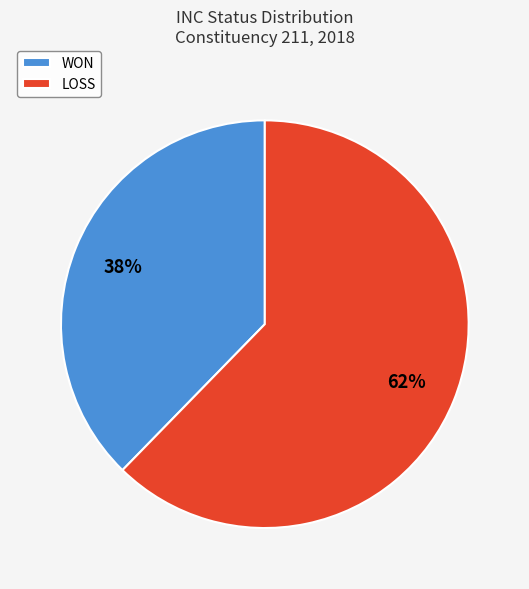

How many segments does this pie chart have?

2